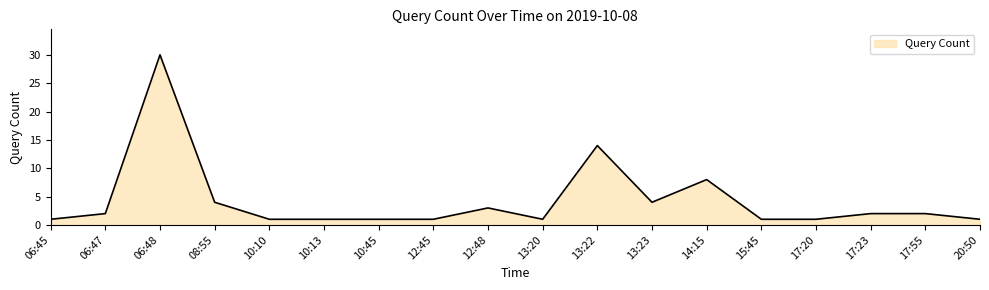

What is the difference between the maximum and minimum values?

29